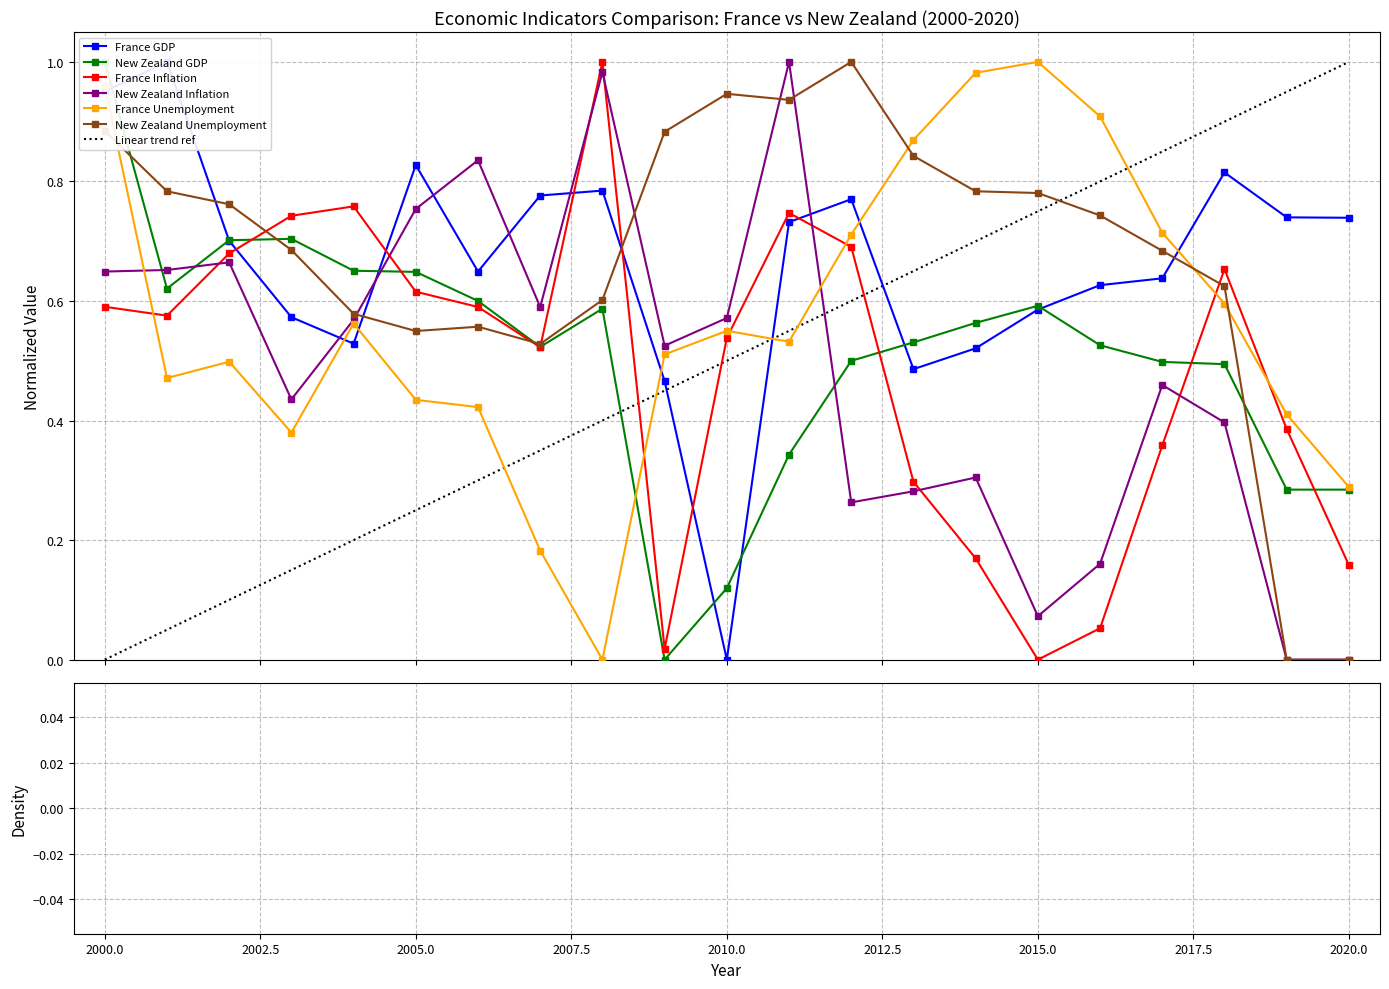

Is this an area chart (filled region under the line)?

No